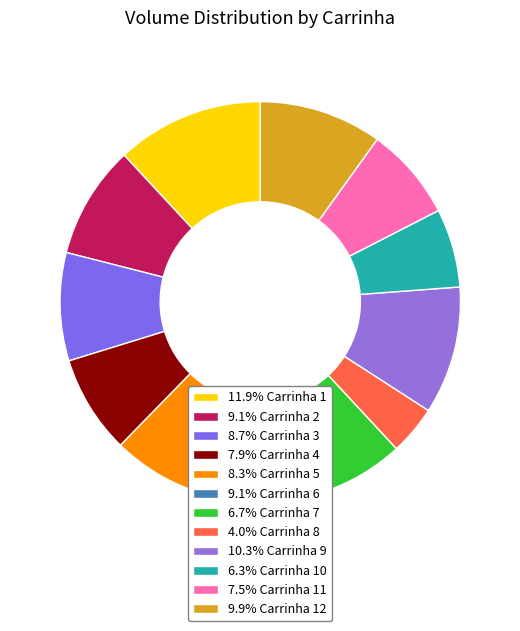

How many segments does this pie chart have?

12